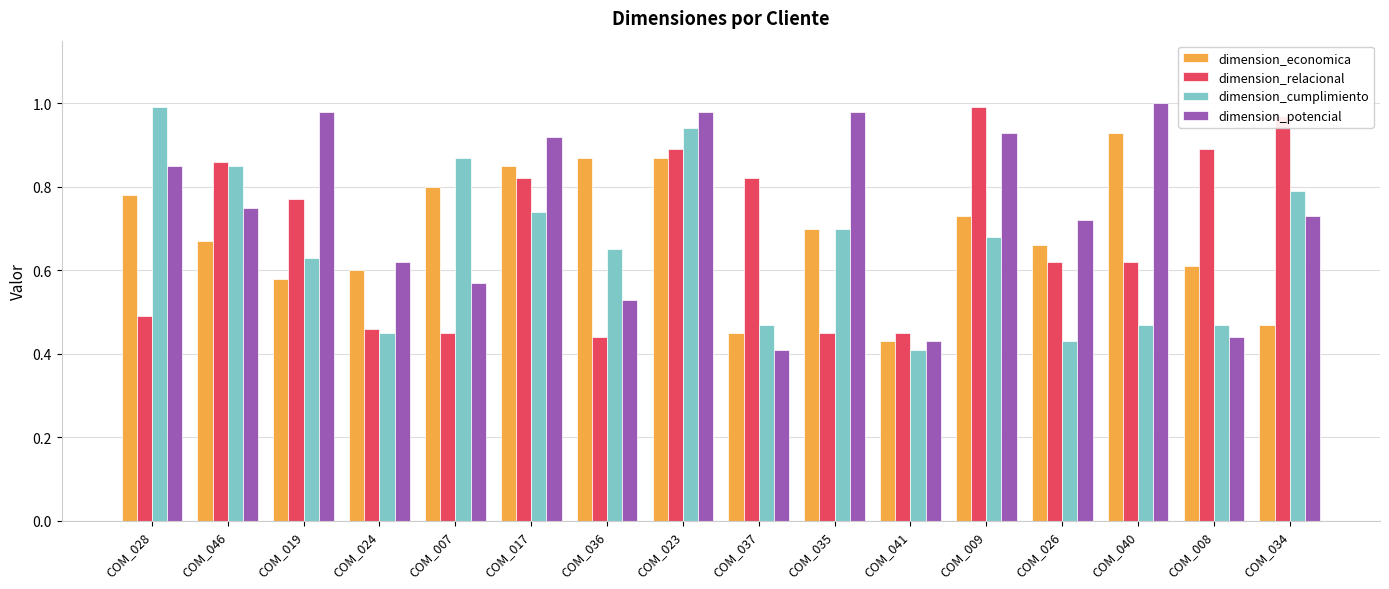

Between COM_028 and COM_034, which series saw the biggest shift?

dimension_relacional